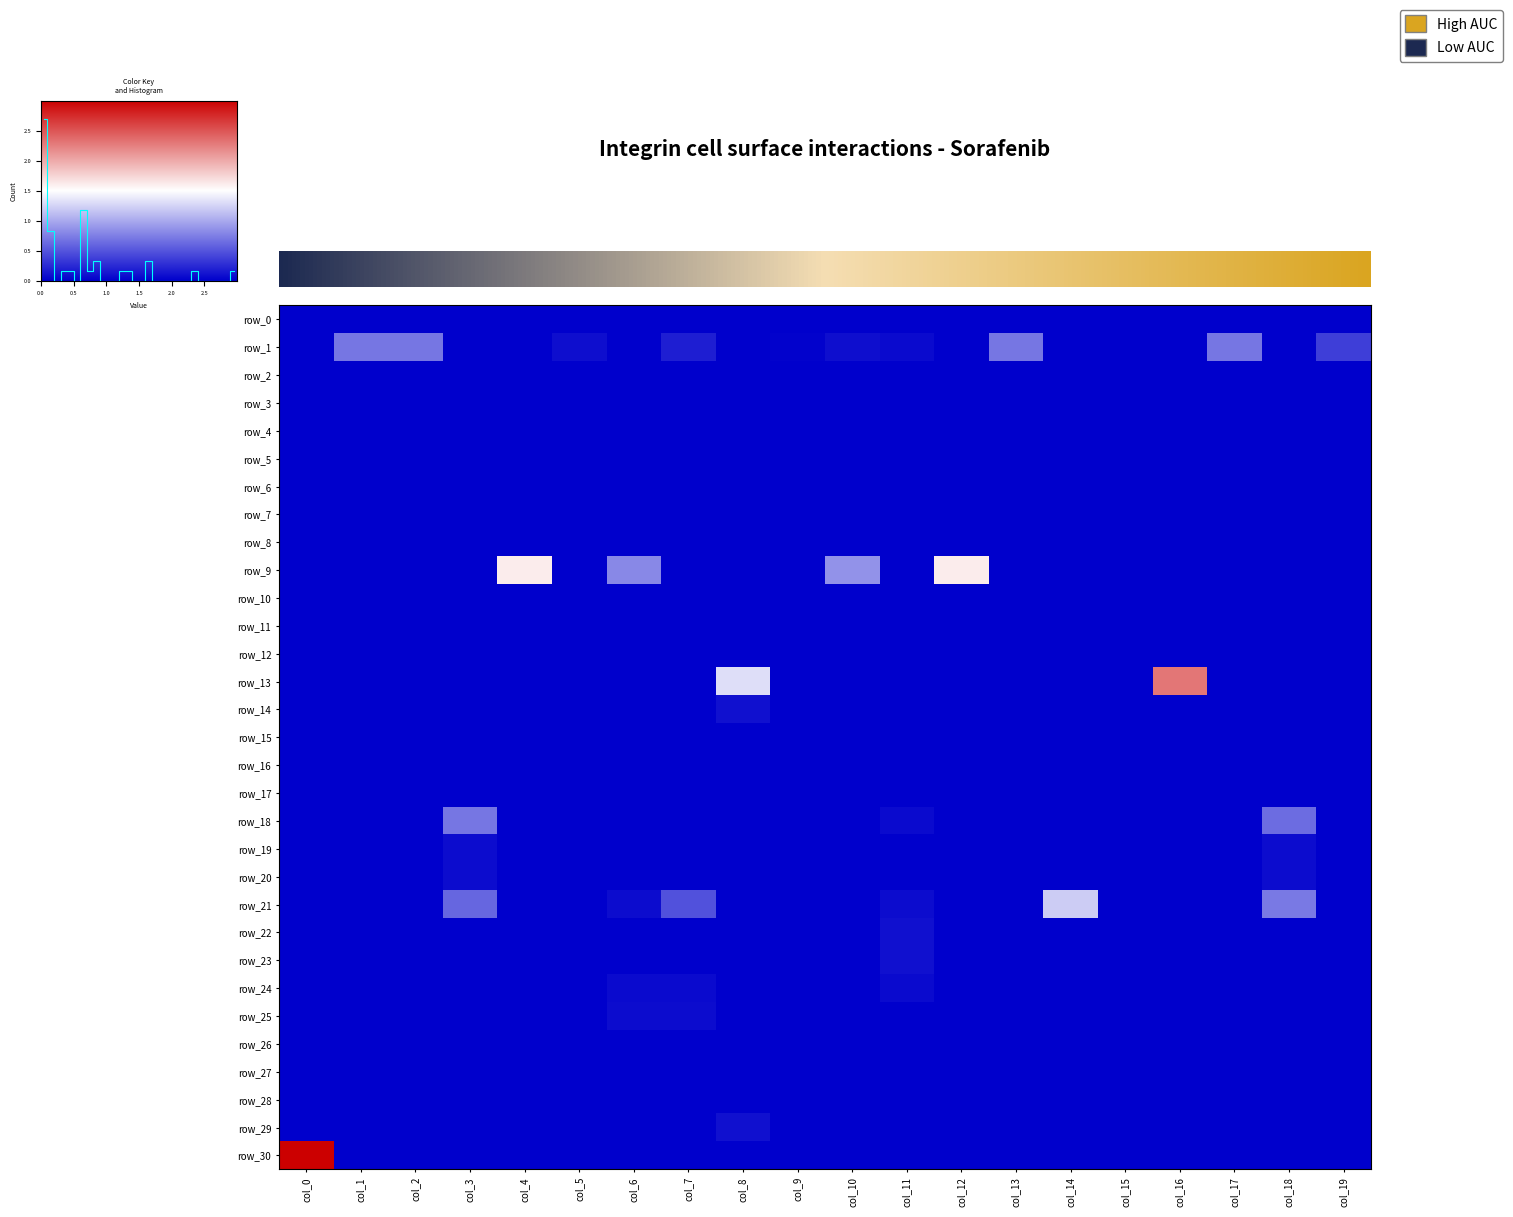

Which series has the largest total across all categories?

row_9